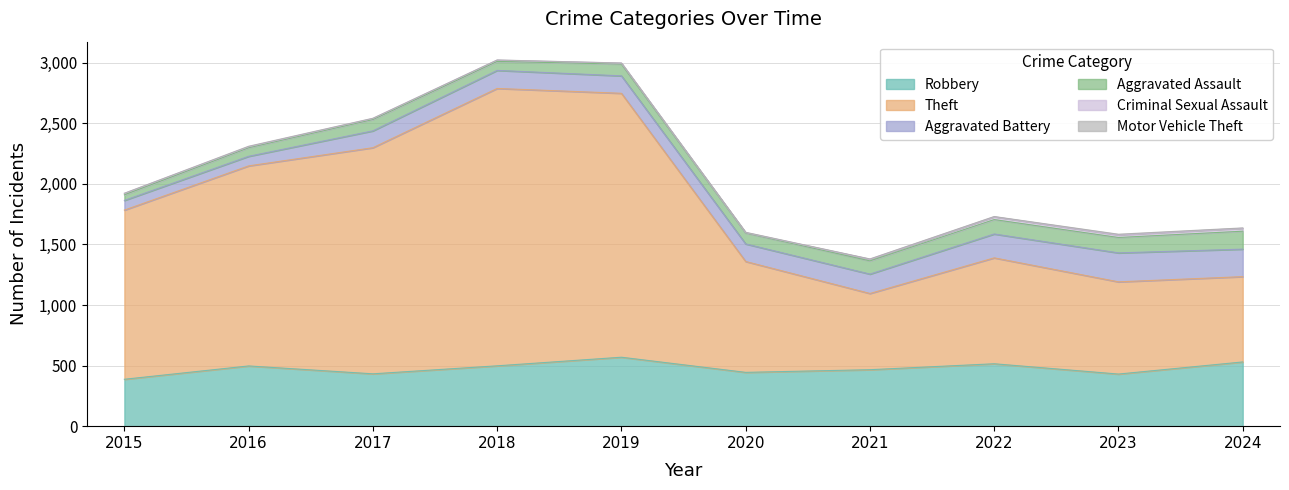

Reading right to left, extract all data points from this chart.

Robbery: 530	430	515	466	444	569	498	432	497	387
Theft: 704	761	874	629	915	2178	2289	1866	1651	1396
Aggravated Battery: 227	239	197	160	145	144	149	139	79	80
Aggravated Assault: 148	127	119	109	90	97	74	94	71	46
Criminal Sexual Assault: 24	21	23	14	3	8	11	8	8	12
Motor Vehicle Theft: 3	6	2	2	3	1	1	2	4	1